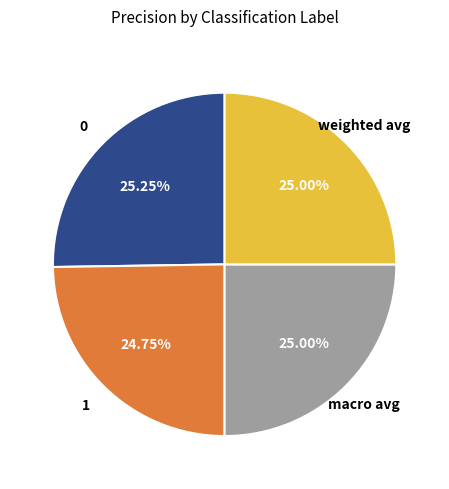

Does any single category account for the majority?

No